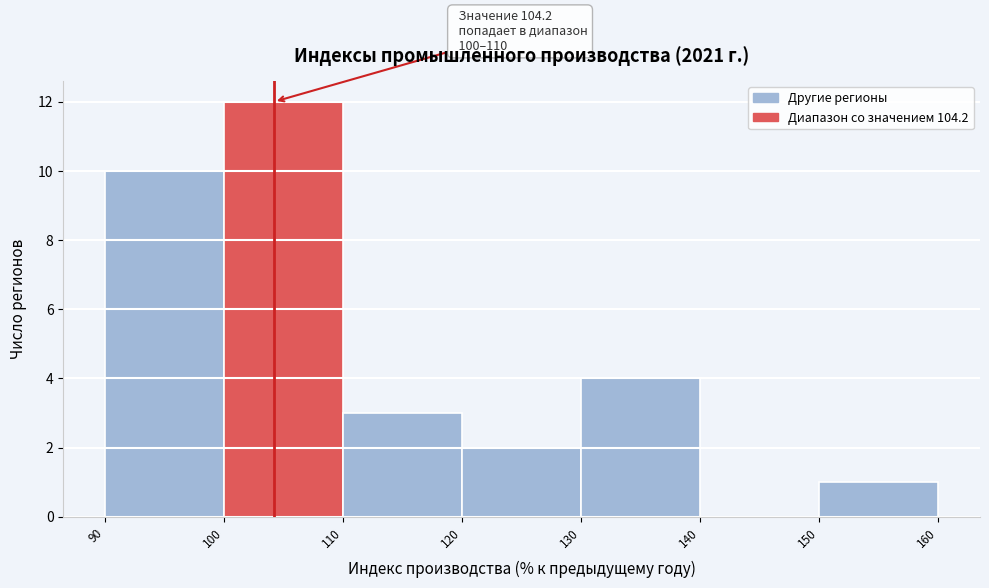

Over which range of the x-axis is the bar tallest?

100 to 110